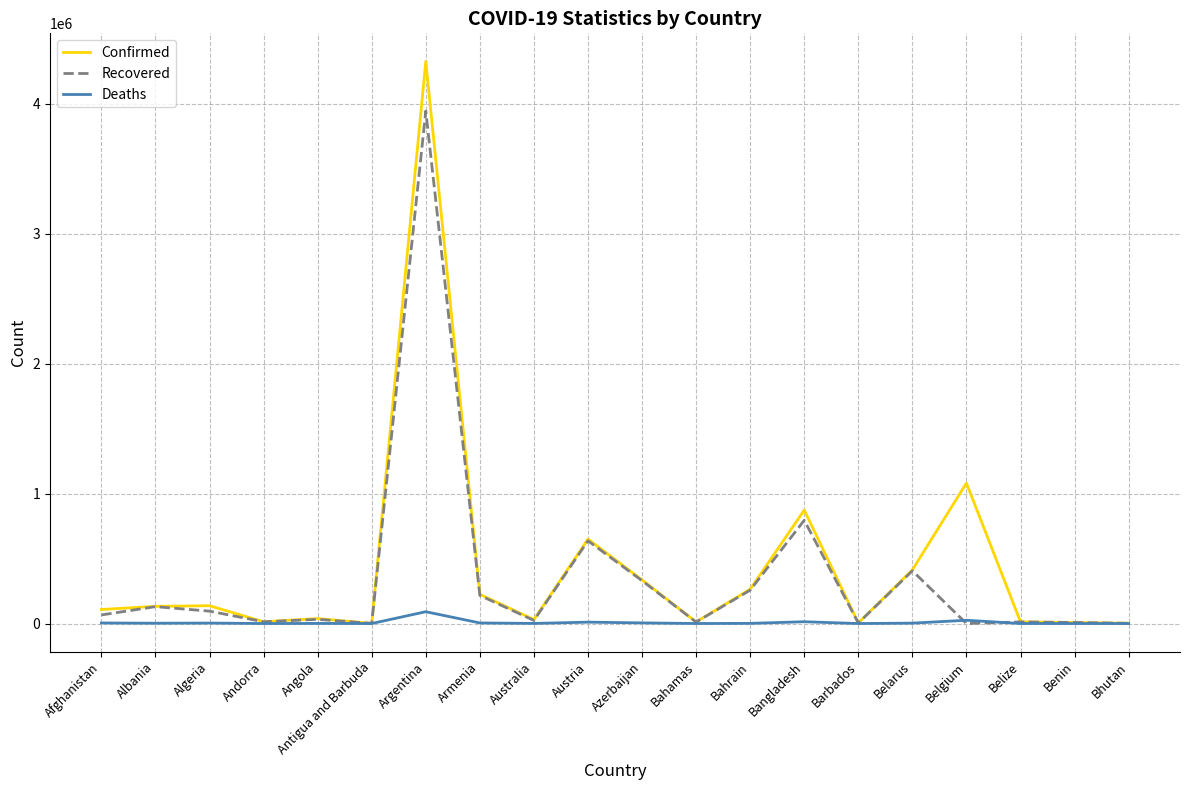

Which series has the largest total across all categories?

Confirmed